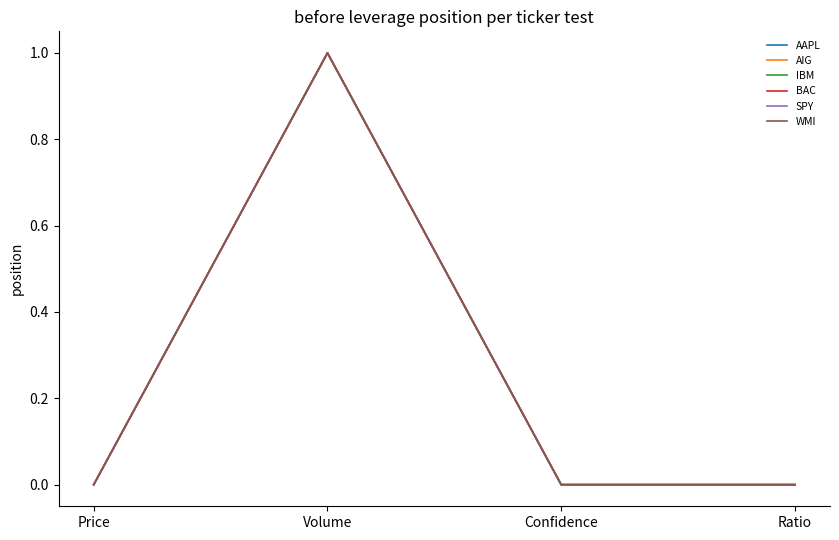

At which label does AAPL reach its peak?

Volume